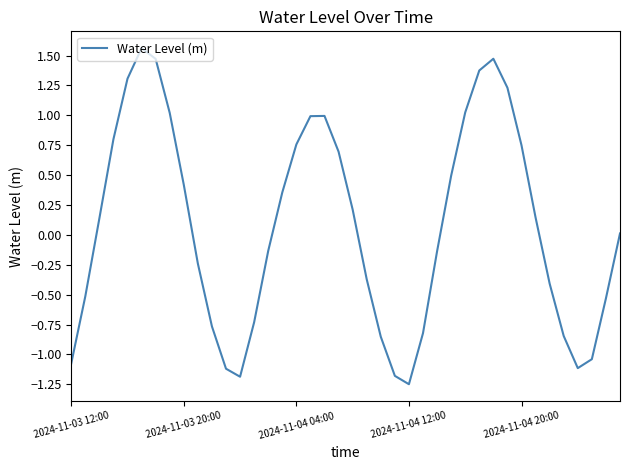

What is the difference between the maximum and minimum values?

2.8